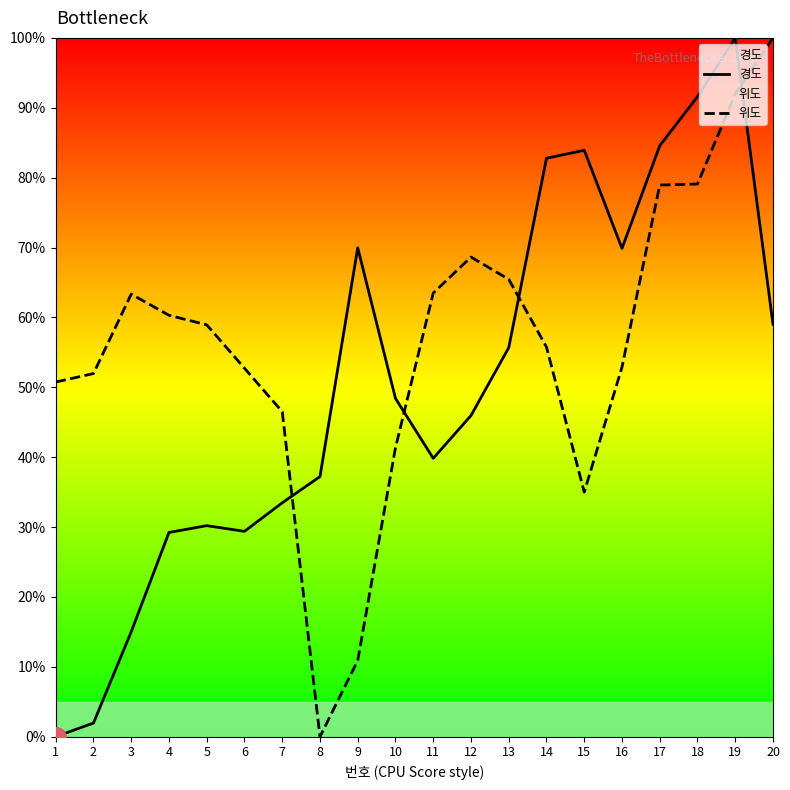

How many lines are shown in the chart?

2